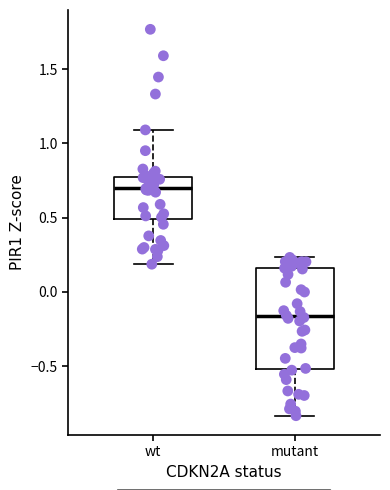

Which box's median line is the lowest?

mutant